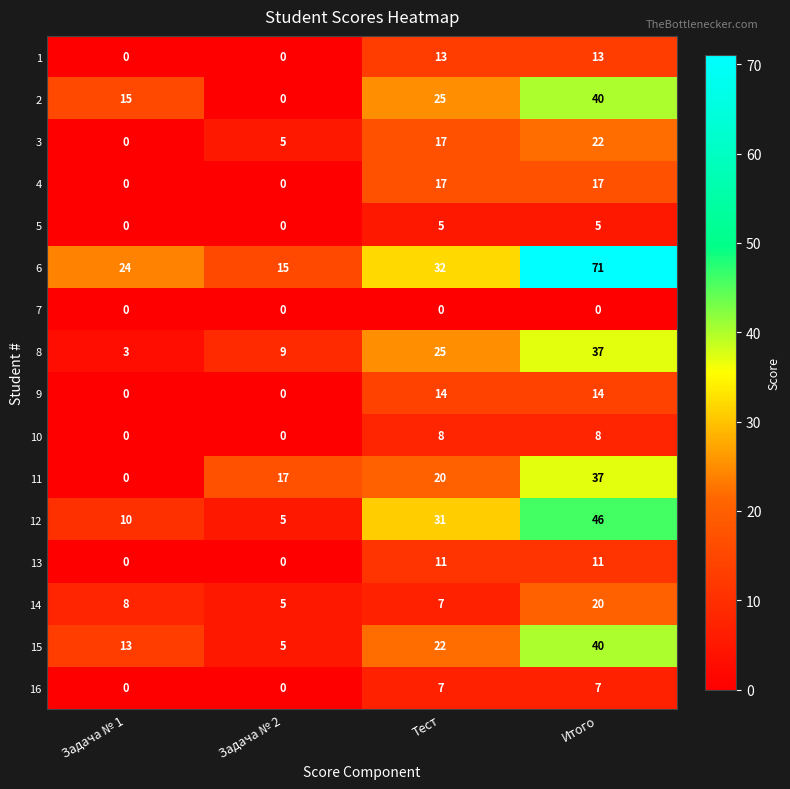

How many distinct data groups are displayed?

16